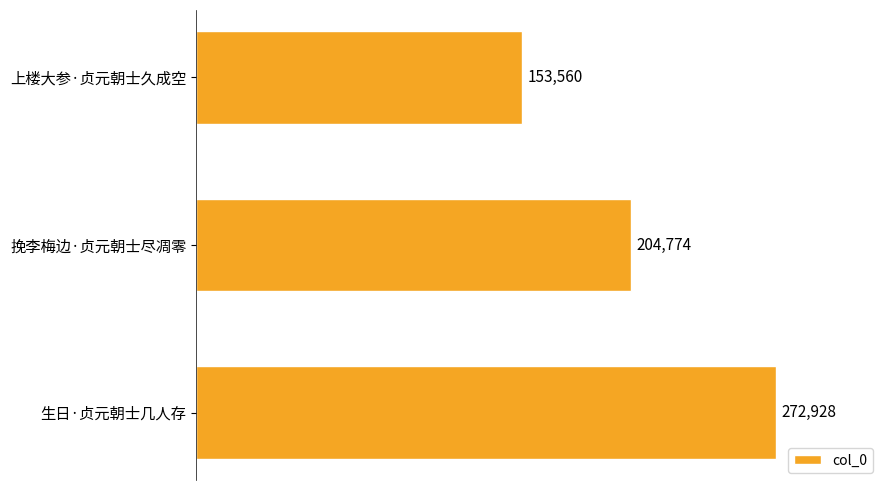

Are the bars horizontal?

Yes